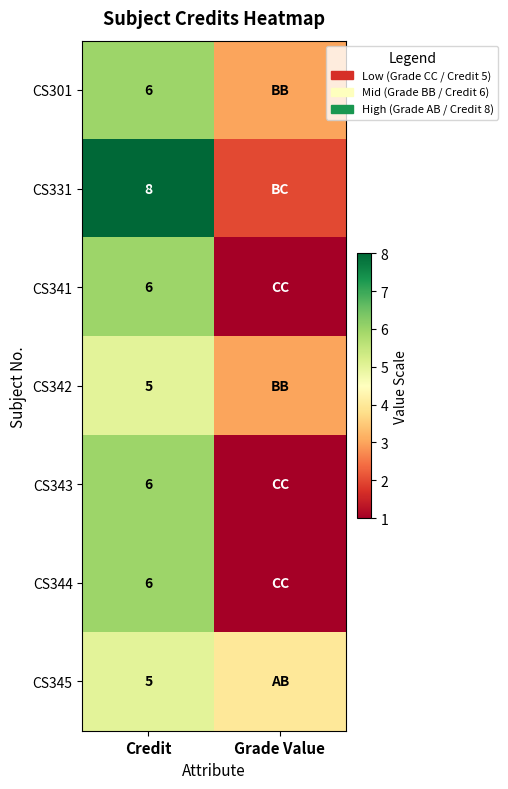

Is the value of CS342 at Credit greater than the value of CS331 at Credit?

No